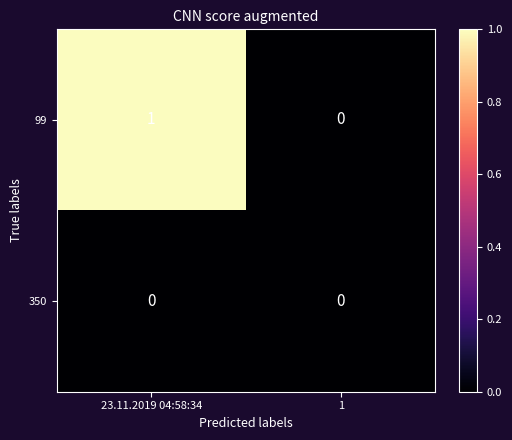

At which category is the sum across all series the highest?

23.11.2019 04:58:34